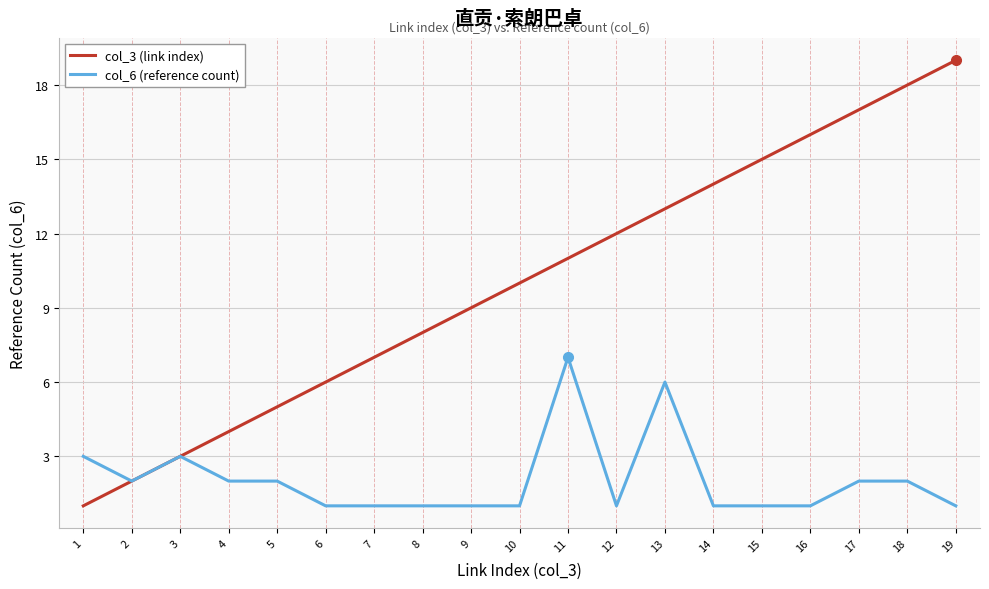

Is it true that col_3 (link index) equals 9 at 6?

False